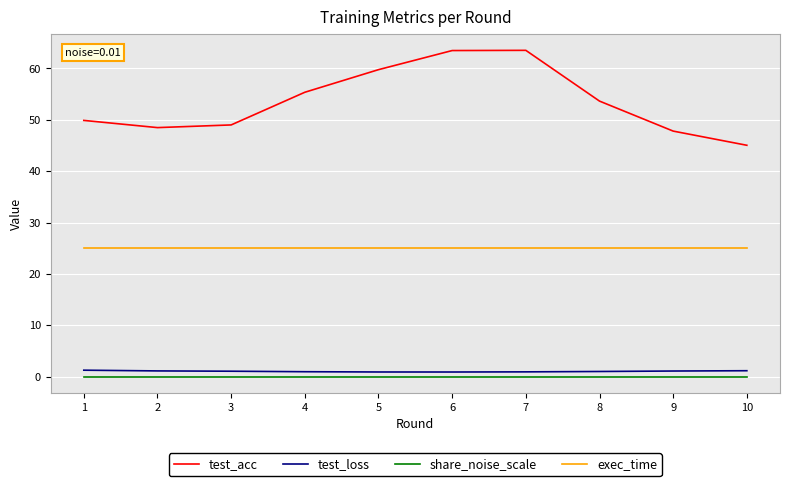

Which series has the largest range (max minus min)?

test_acc